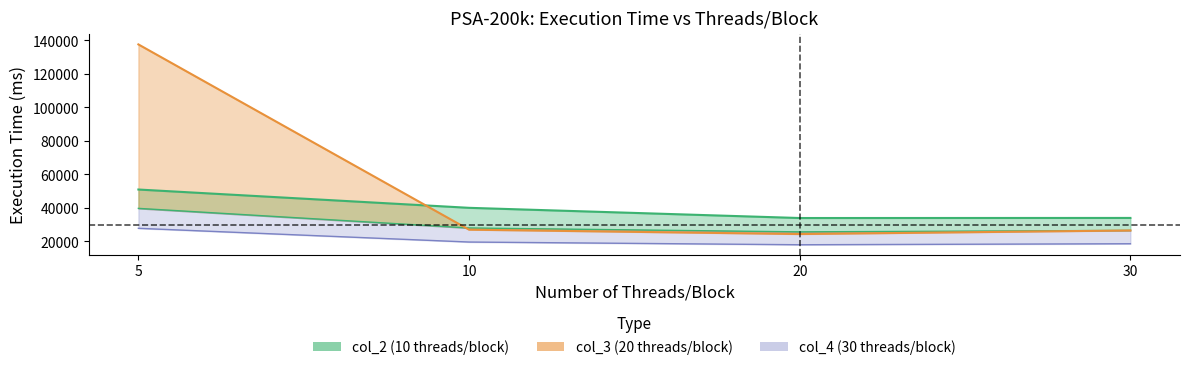

What is the total value across all series at 30?

87030